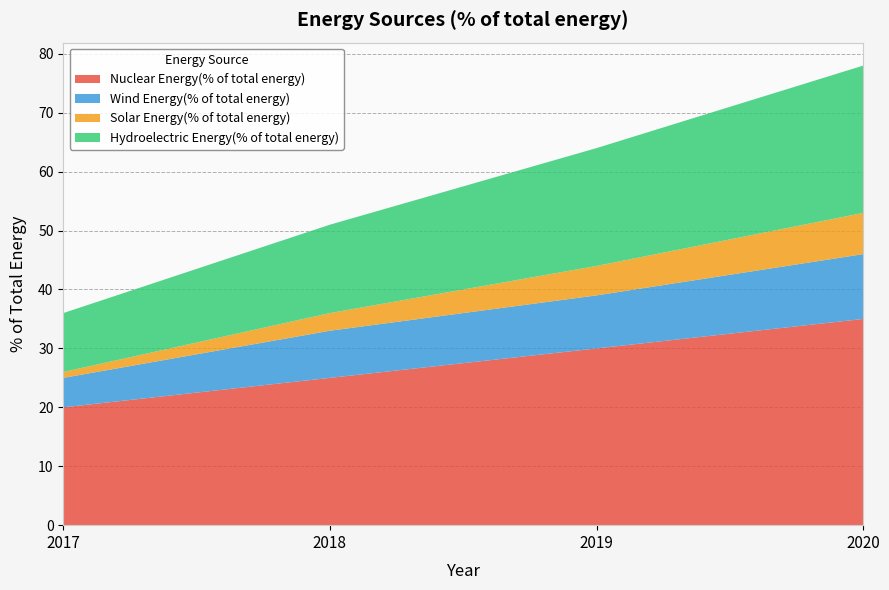

Reading right to left, extract all data points from this chart.

Nuclear Energy(% of total energy): 35	30	25	20
Wind Energy(% of total energy): 11	9	8	5
Solar Energy(% of total energy): 7	5	3	1
Hydroelectric Energy(% of total energy): 25	20	15	10